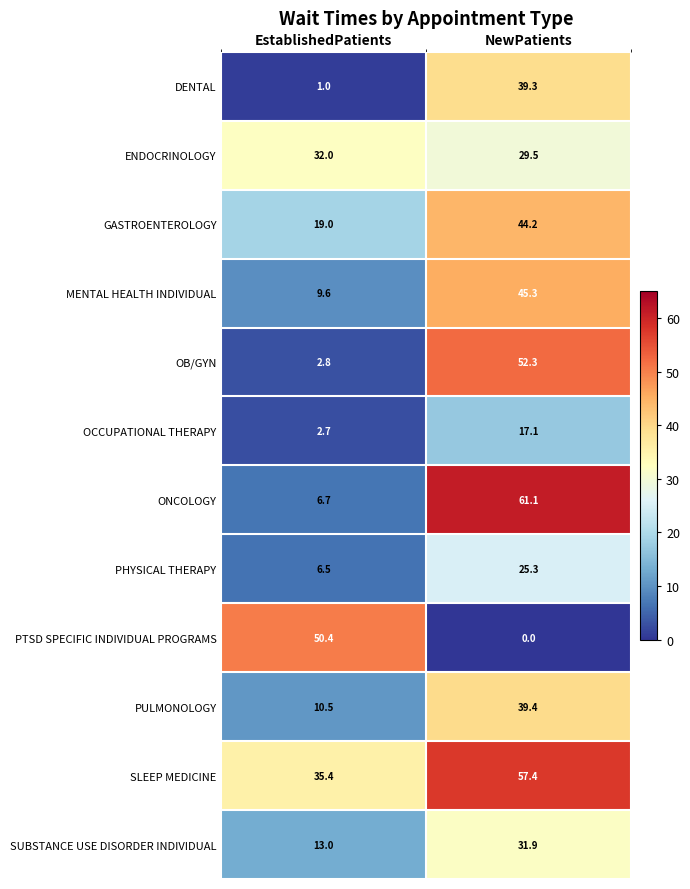

At which category does the chart reach its peak across all series?

NewPatients